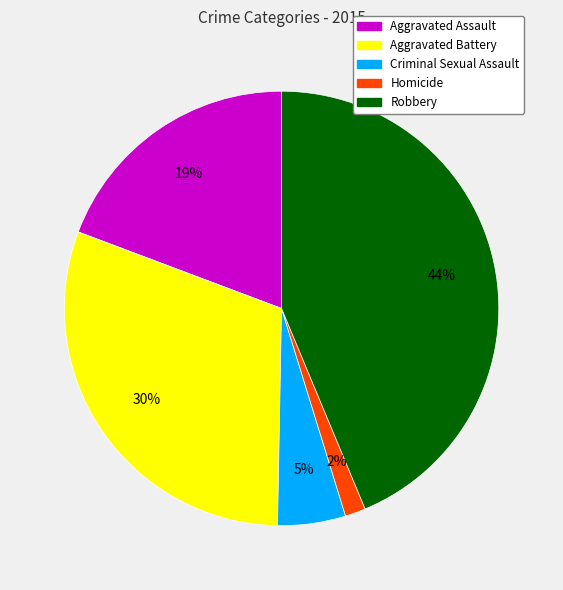

Is there a majority slice in this chart?

No